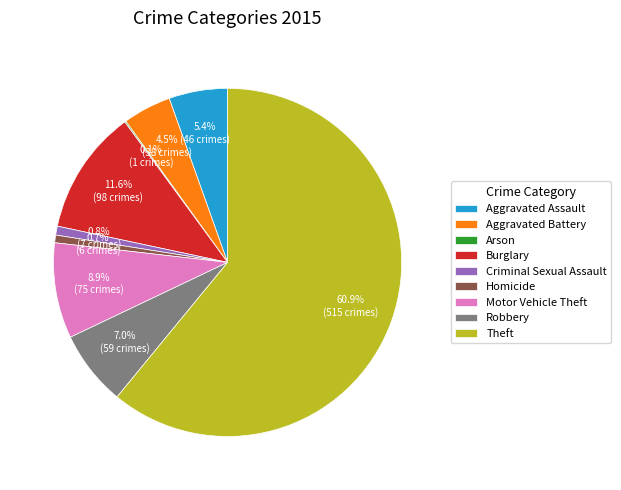

Which has a higher value, Criminal Sexual Assault or Aggravated Battery?

Aggravated Battery